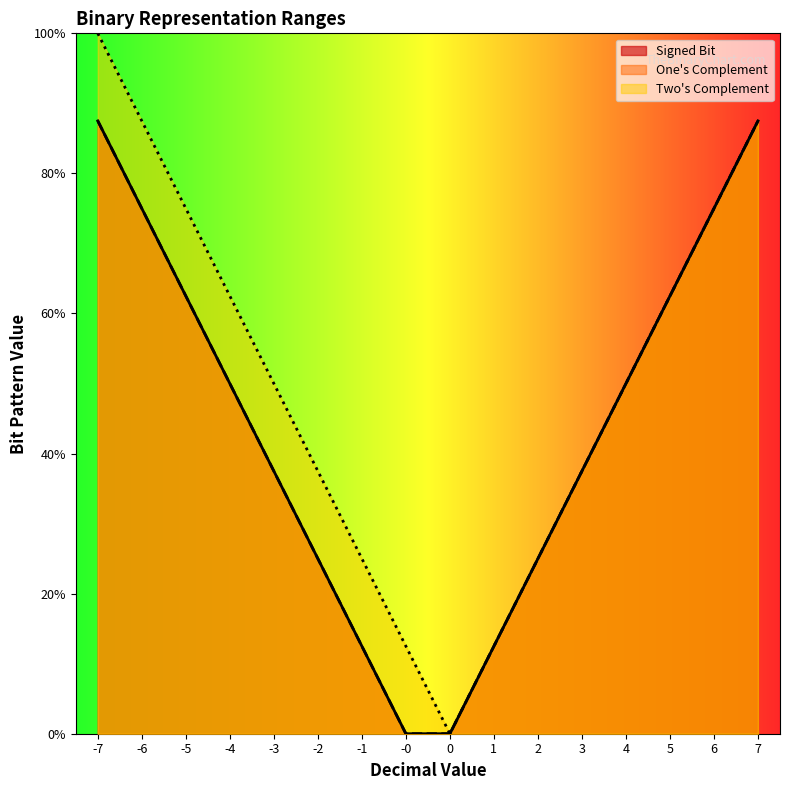

What is the difference between the maximum and minimum values in the One's Complement series?

8.8